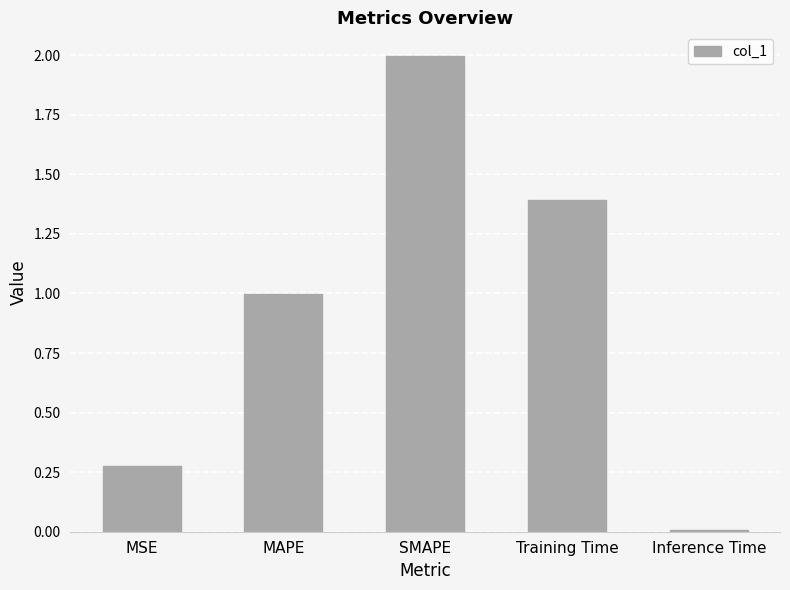

Which has a higher value, SMAPE or MSE?

SMAPE